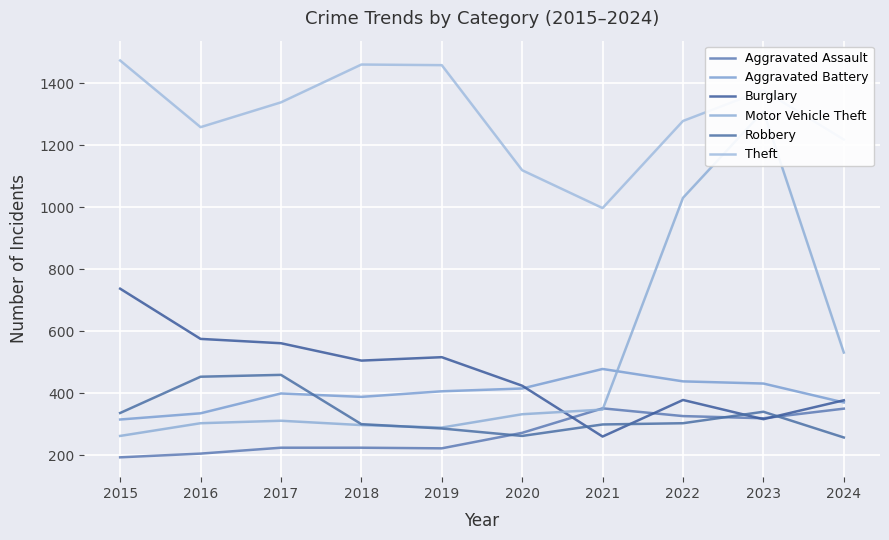

How many lines are shown in the chart?

6